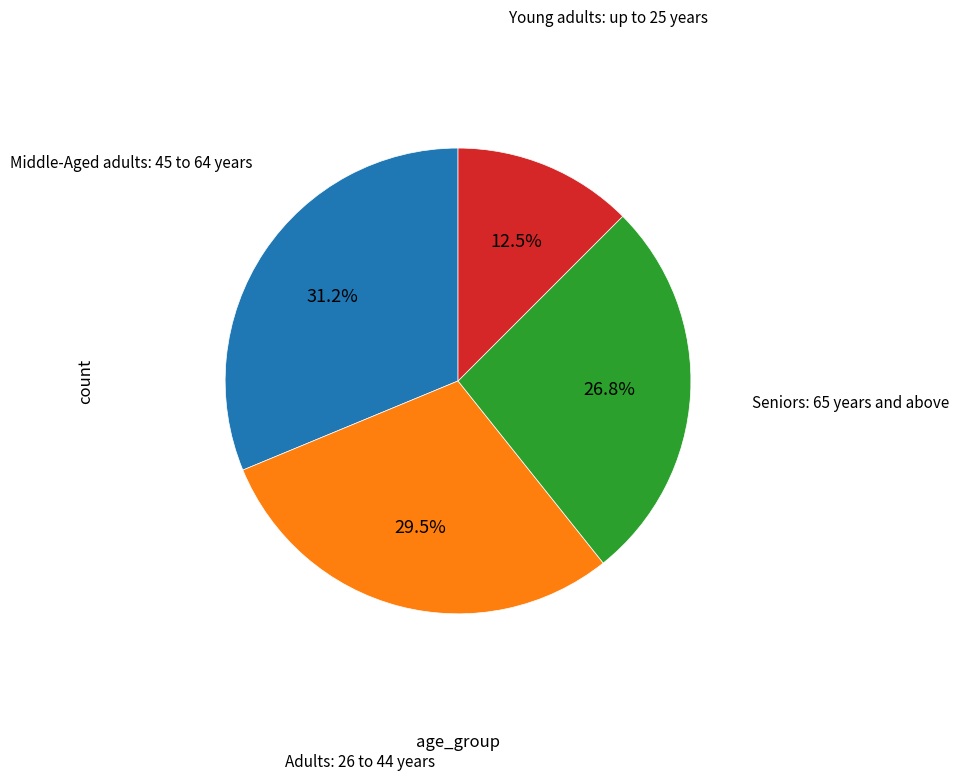

Is there a majority slice in this chart?

No